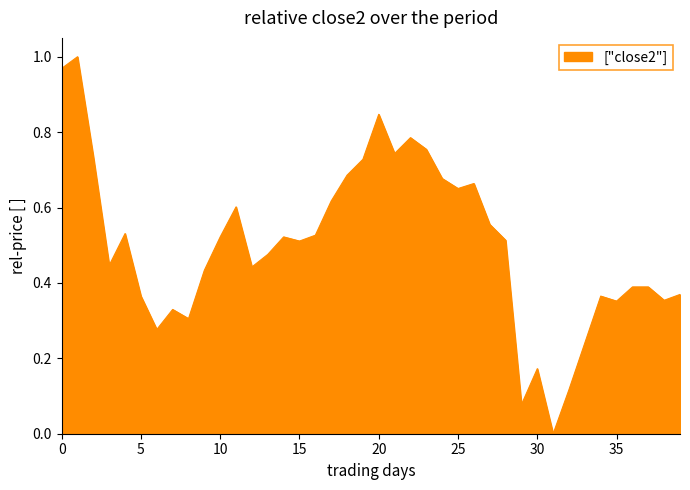

What is the difference between the maximum and second lowest values?

0.9